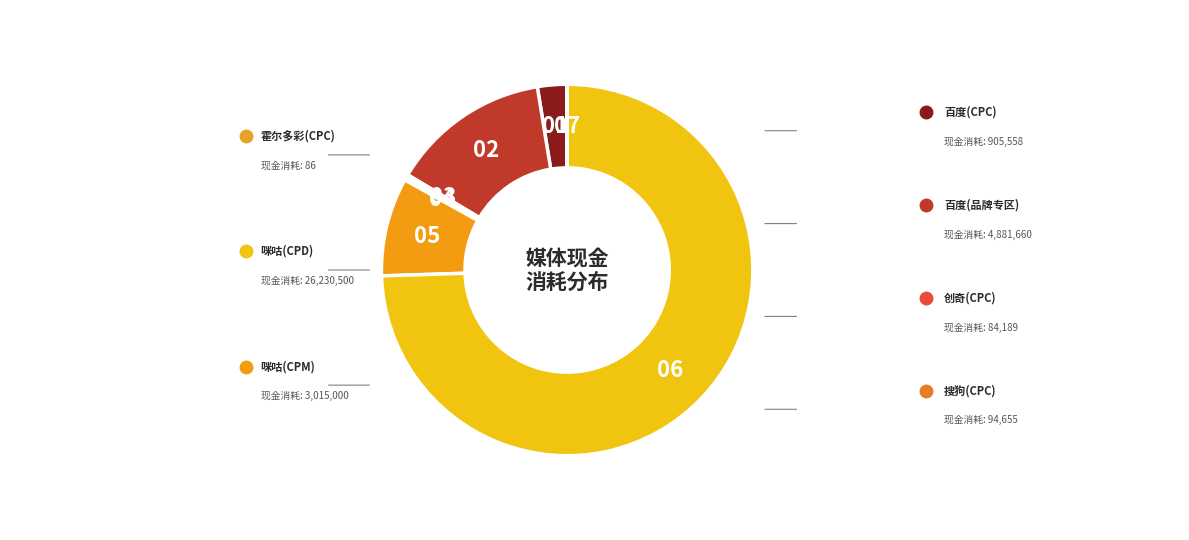

Does any single category account for the majority?

Yes